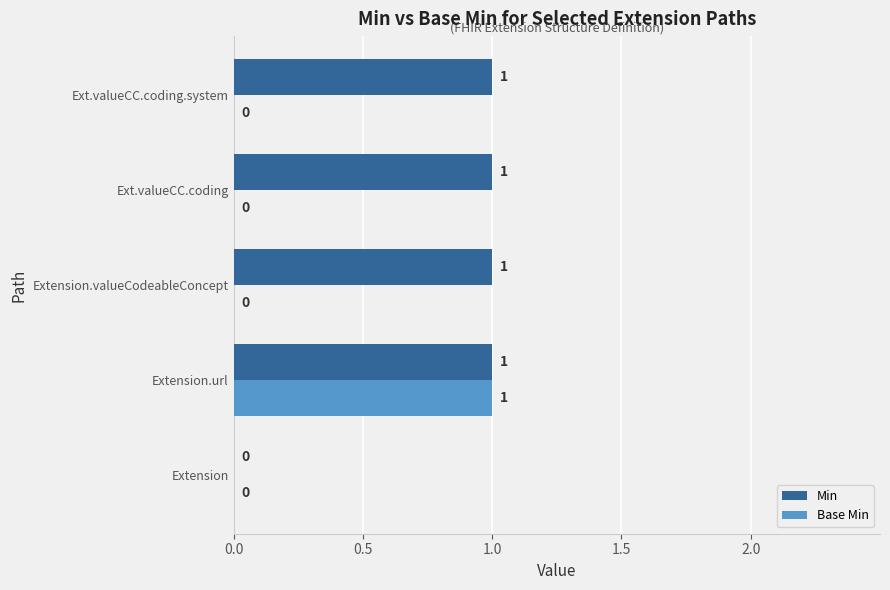

Is it true that Base Min equals 0 at Extension.valueCodeableConcept?

True